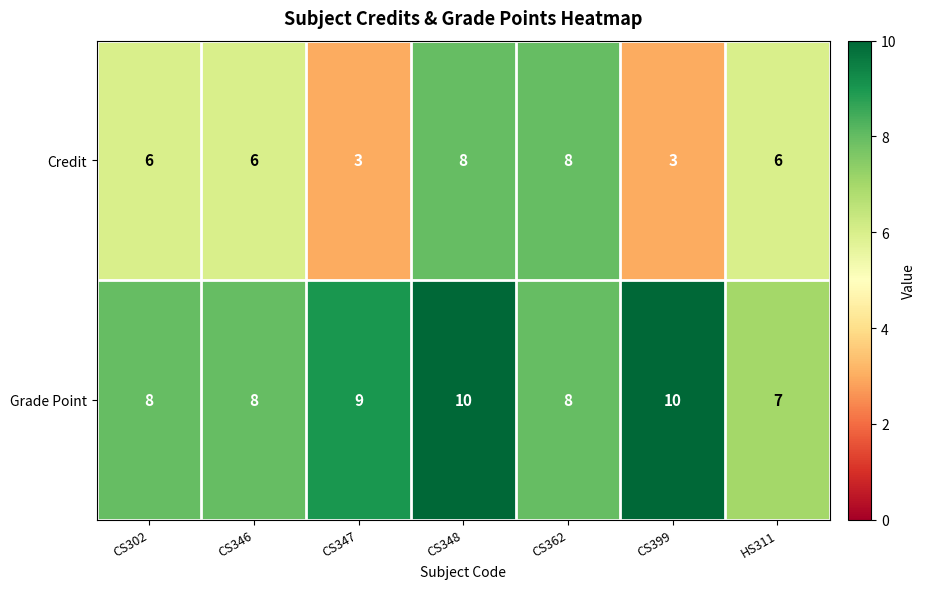

Between CS362 and HS311, which series saw the biggest shift?

Credit